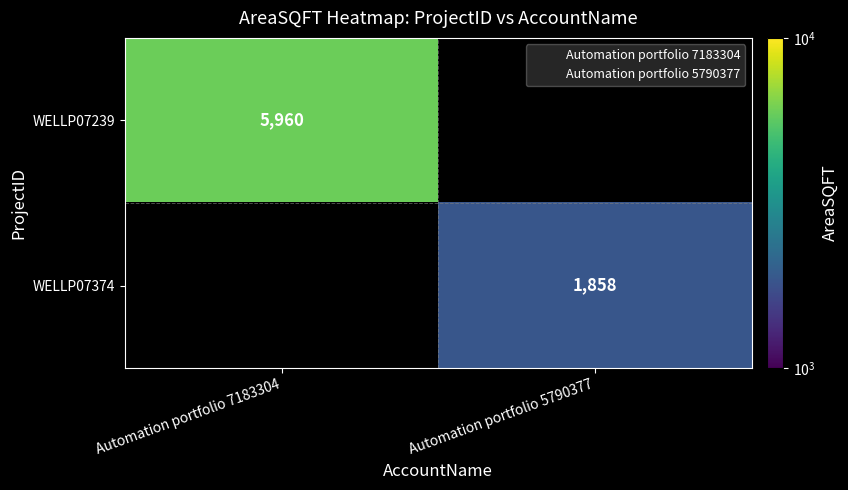

At which label is WELLP07239 closest to 5960?

Automation portfolio 7183304